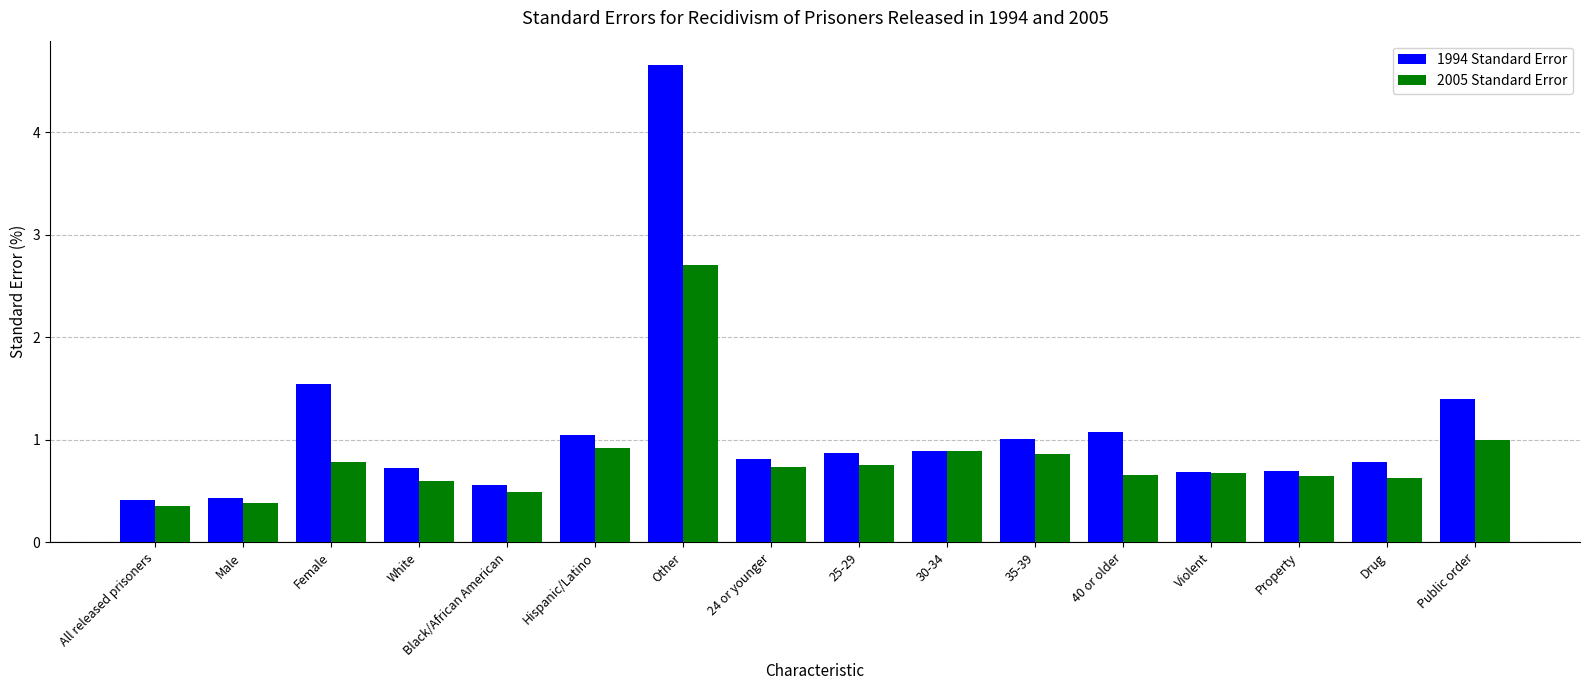

What is the difference between the 2005 Standard Error values at Other and Violent?

2.0